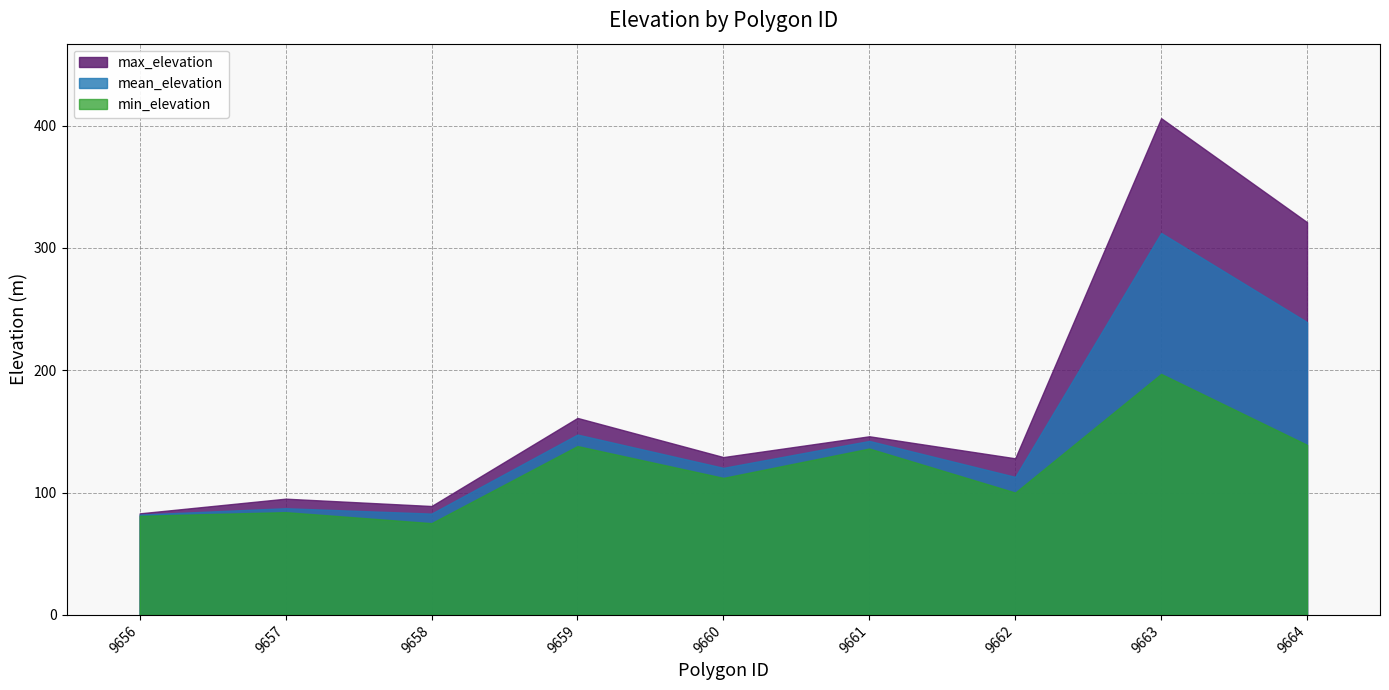

Between 9656 and 9662, which series saw the biggest shift?

max_elevation